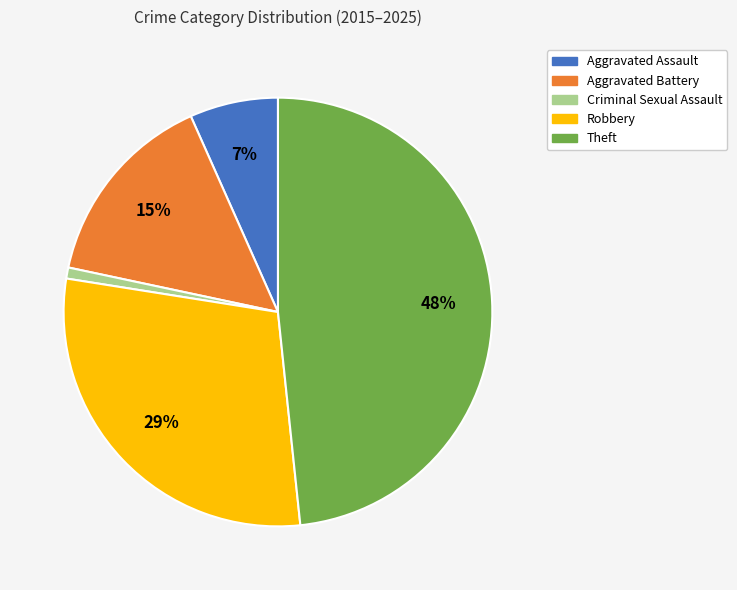

To the nearest percent, what is the difference between the Robbery and Aggravated Battery slice percentages?

14%